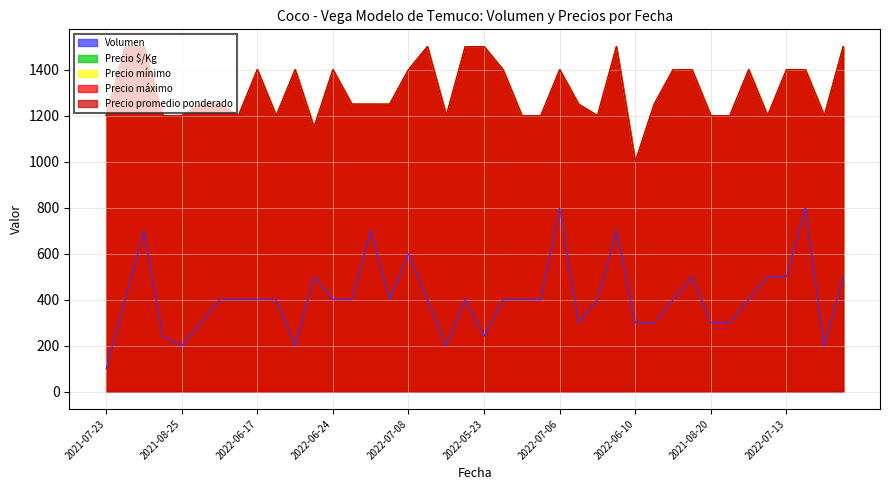

Reading left to right, transcribe all the data shown in this chart.

Volumen: 100	400	700	240	200	300	400	400	400	400	200	500	400	400	700	400	600	400	200	400	240	400	400	400	800	300	400	700	300	300	400	500	300	300	400	500	500	800	200	500
Precio $/Kg: 1200	1500	1500	1200	1200	1250	1250	1200	1400	1200	1400	1150	1400	1250	1250	1250	1400	1500	1200	1500	1500	1400	1200	1200	1400	1250	1200	1500	1000	1250	1400	1400	1200	1200	1400	1200	1400	1400	1200	1500
Precio mínimo: 1200	1500	1500	1200	1200	1250	1250	1200	1400	1200	1400	1150	1400	1250	1250	1250	1400	1500	1200	1500	1500	1400	1200	1200	1400	1250	1200	1500	1000	1250	1400	1400	1200	1200	1400	1200	1400	1400	1200	1500
Precio máximo: 1200	1500	1500	1200	1200	1250	1250	1200	1400	1200	1400	1150	1400	1250	1250	1250	1400	1500	1200	1500	1500	1400	1200	1200	1400	1250	1200	1500	1000	1250	1400	1400	1200	1200	1400	1200	1400	1400	1200	1500
Precio promedio ponderado: 1200	1500	1500	1200	1200	1250	1250	1200	1400	1200	1400	1150	1400	1250	1250	1250	1400	1500	1200	1500	1500	1400	1200	1200	1400	1250	1200	1500	1000	1250	1400	1400	1200	1200	1400	1200	1400	1400	1200	1500